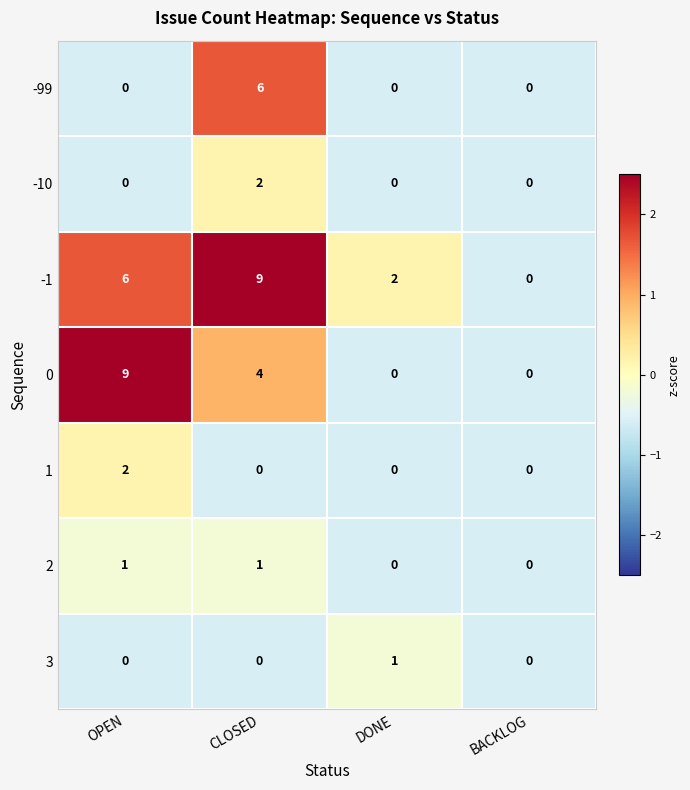

At which category is the sum across all series the highest?

CLOSED